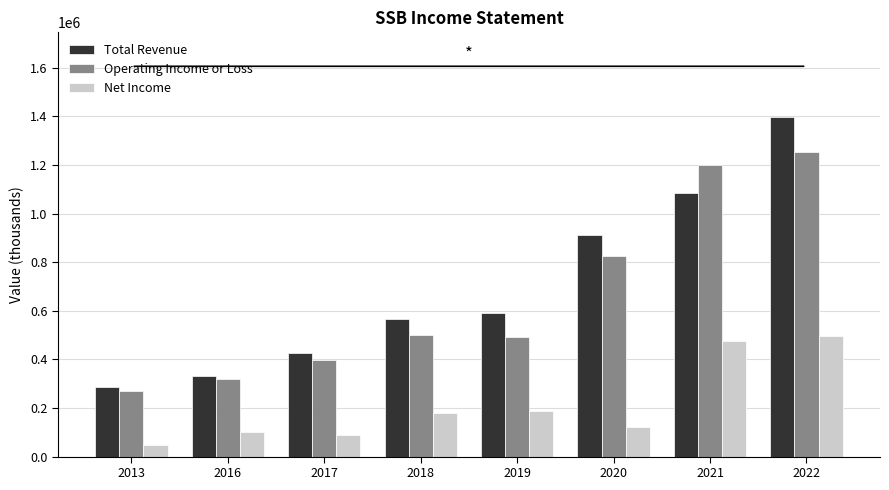

Is it true that Operating Income or Loss equals 826500 at 2020?

True